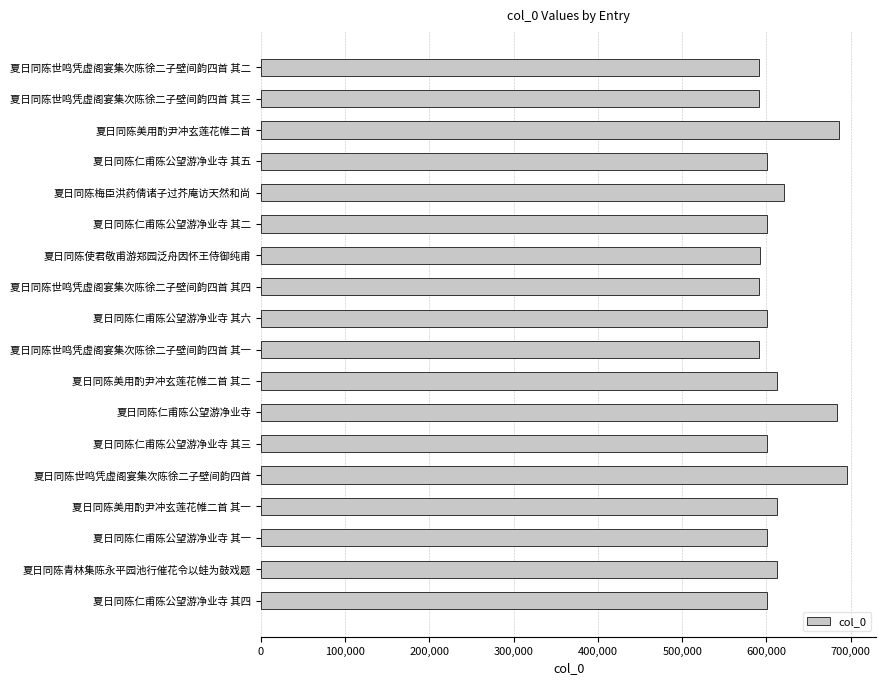

What is the sum of all values?

11082305